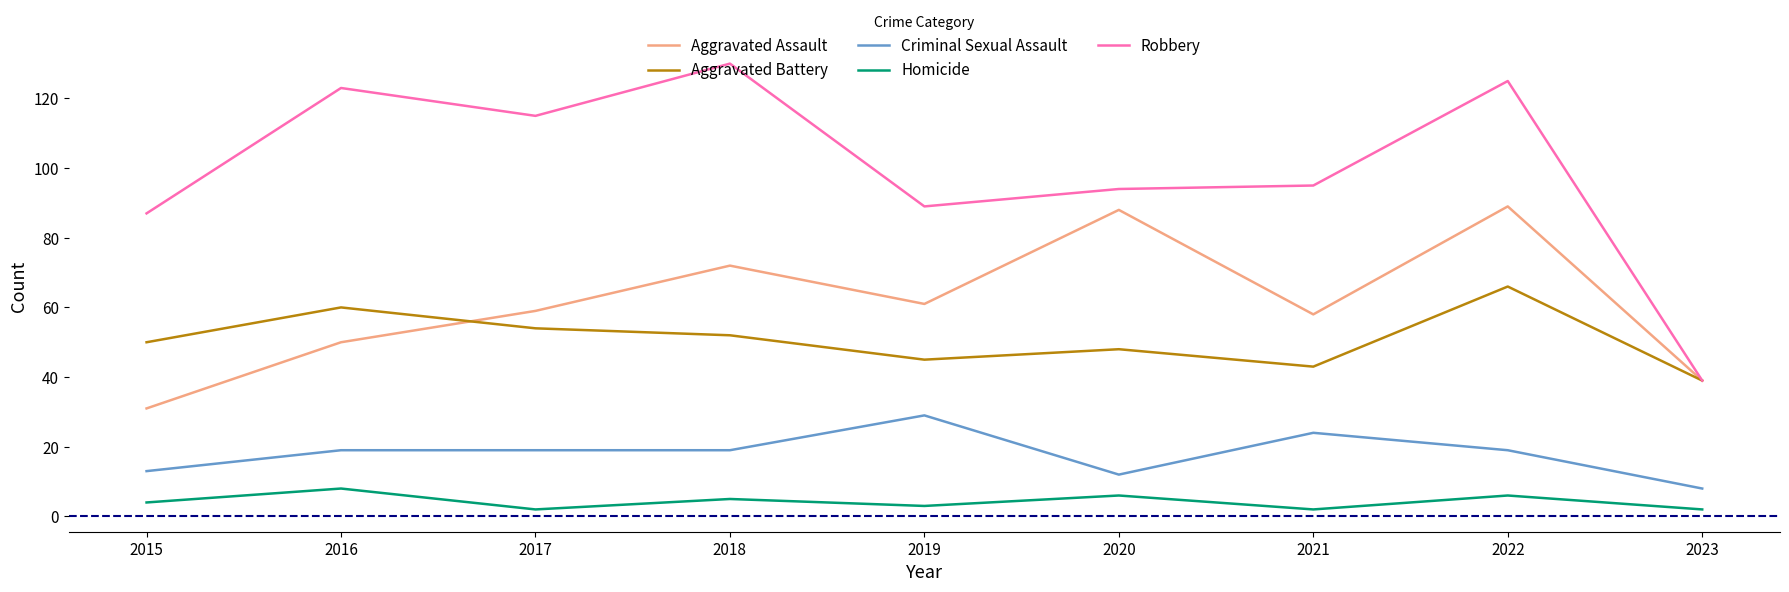

At which category does Homicide reach its first local valley?

2017